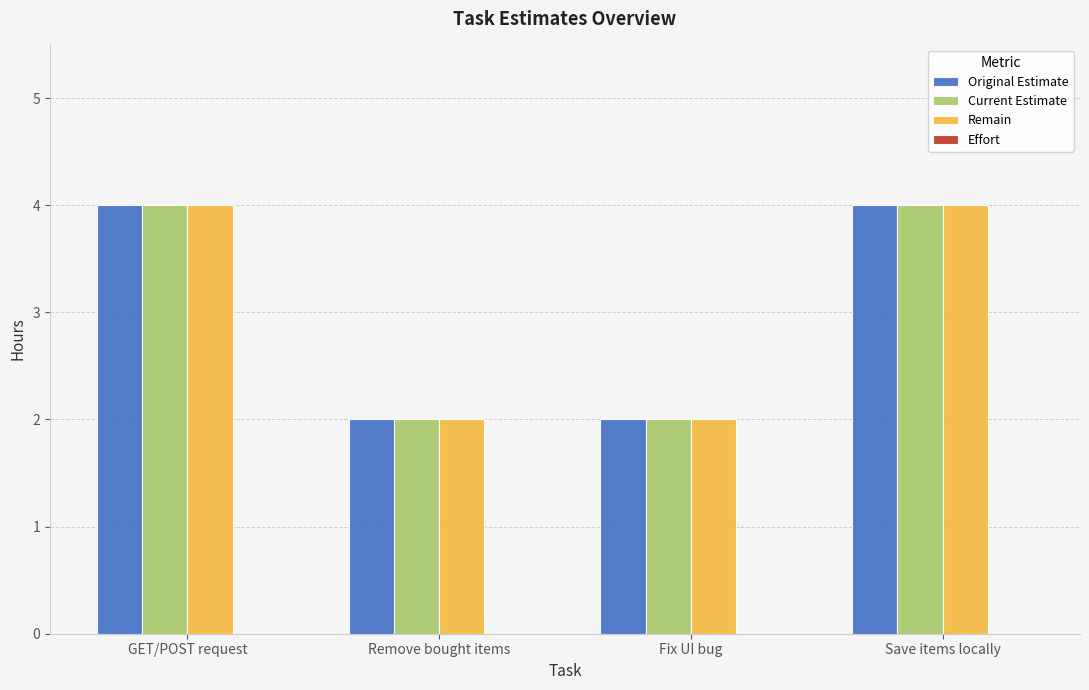

Reading left to right, list all the values displayed in this chart.

Original Estimate: 4	2	2	4
Current Estimate: 4	2	2	4
Remain: 4	2	2	4